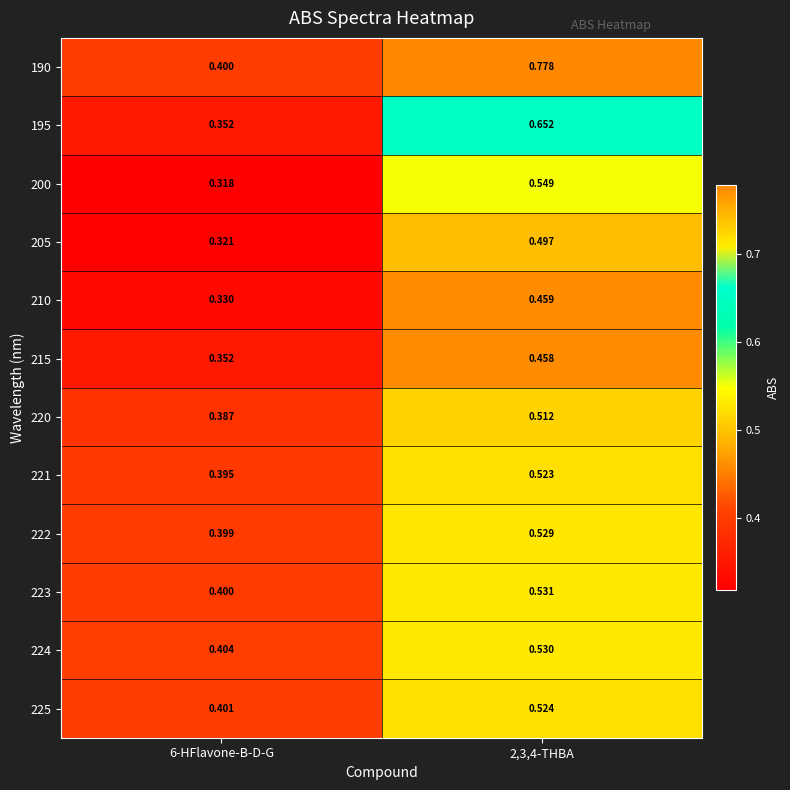

Is the value of 221 at 6-HFlavone-B-D-G greater than the value of 205 at 6-HFlavone-B-D-G?

Yes